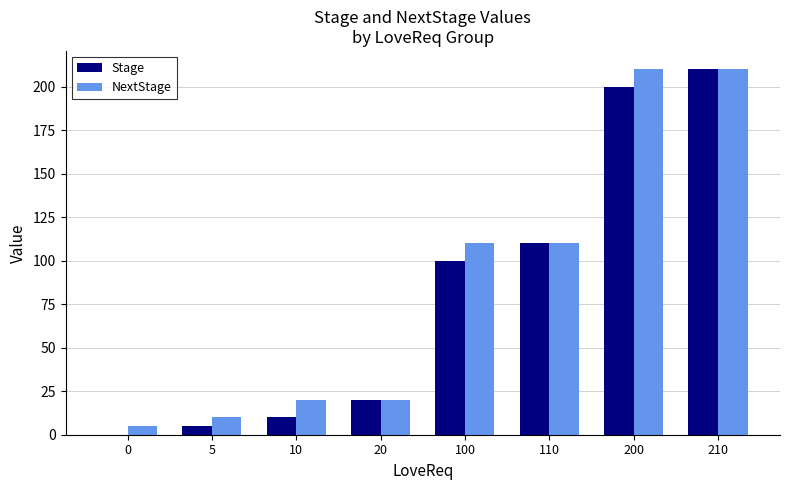

True or false: NextStage has a value of 20 at 20.

True